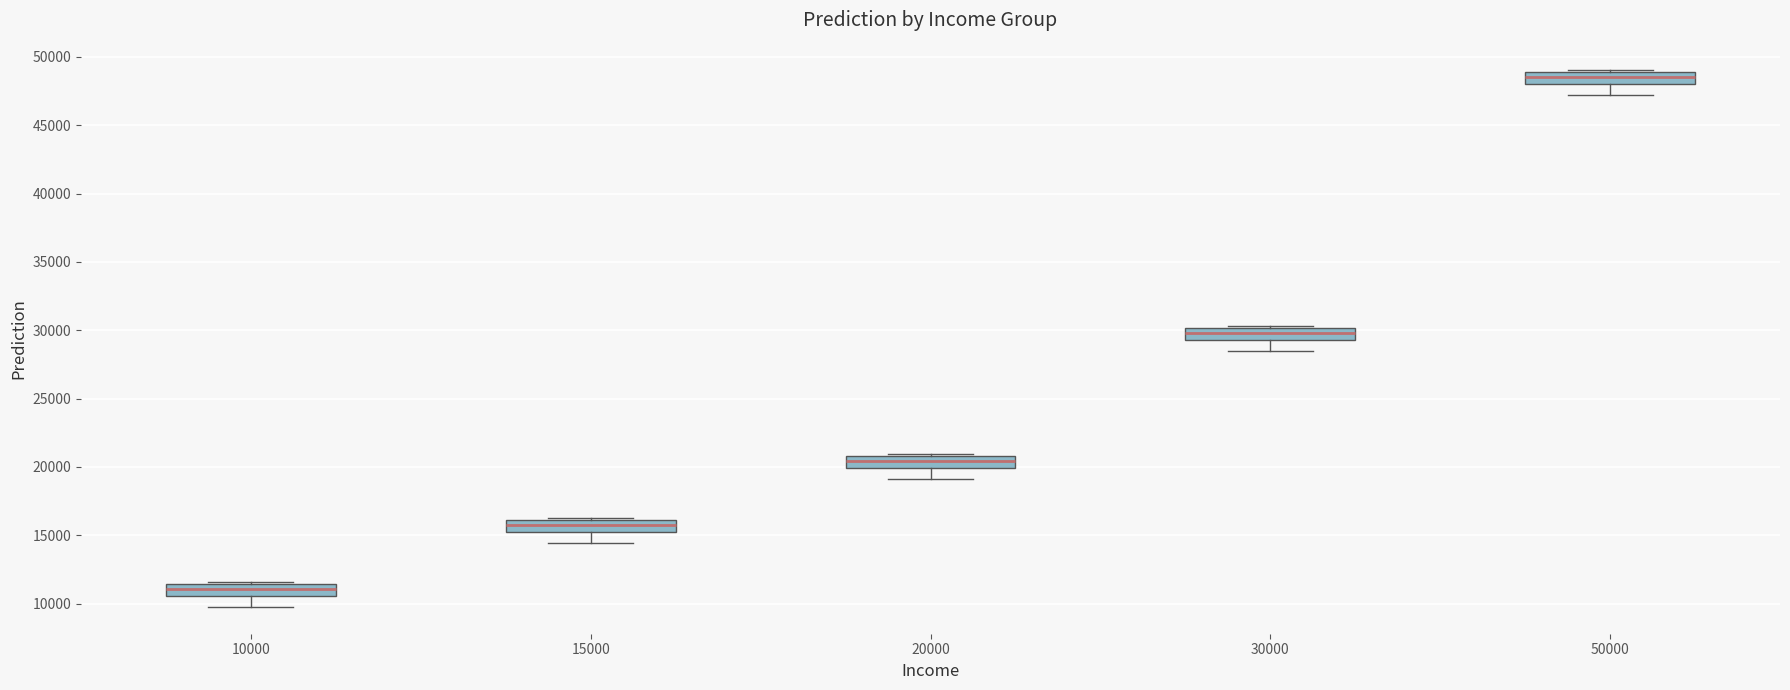

Reading left to right, read every box against the y-axis: the position of its median line, the range the box covers, and the ends of its whiskers. The values are not printed on the chart, so give them approximately, as read against the axis.

10000: median 11000, box 10500 to 11500, whiskers 10000 to 11500 (just above the box's upper edge)
15000: median 16000 (inside the box), box 15000 to 16000, whiskers 14500 to 16500
20000: median 20500, box 20000 to 21000, whiskers 19000 to 21000 (just above the box's upper edge)
30000: median 30000 (inside the box), box 29500 to 30000, whiskers 28500 to 30500
50000: median 48500, box 48000 to 49000, whiskers 47000 to 49000 (just above the box's upper edge)